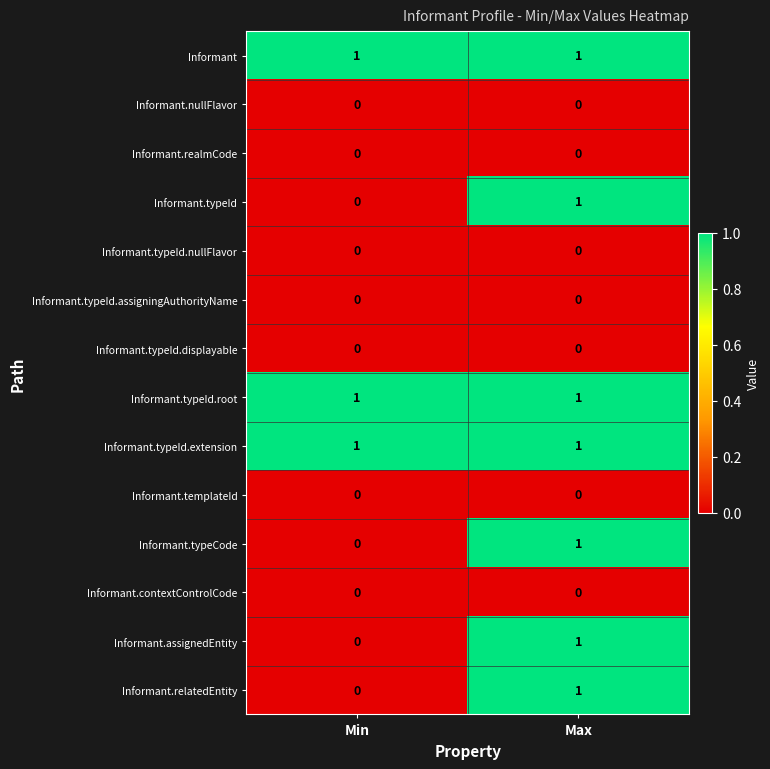

Reading left to right, transcribe all the data shown in this chart.

Informant: Min=1	Max=1
Informant.nullFlavor: Min=0	Max=0
Informant.realmCode: Min=0	Max=0
Informant.typeId: Min=0	Max=1
Informant.typeId.nullFlavor: Min=0	Max=0
Informant.typeId.assigningAuthorityName: Min=0	Max=0
Informant.typeId.displayable: Min=0	Max=0
Informant.typeId.root: Min=1	Max=1
Informant.typeId.extension: Min=1	Max=1
Informant.templateId: Min=0	Max=0
Informant.typeCode: Min=0	Max=1
Informant.contextControlCode: Min=0	Max=0
Informant.assignedEntity: Min=0	Max=1
Informant.relatedEntity: Min=0	Max=1